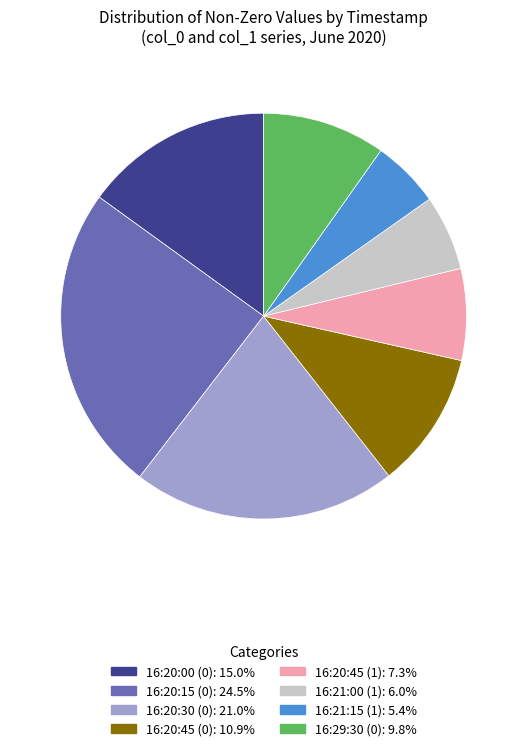

Is there any slice that represents more than half of the pie?

No